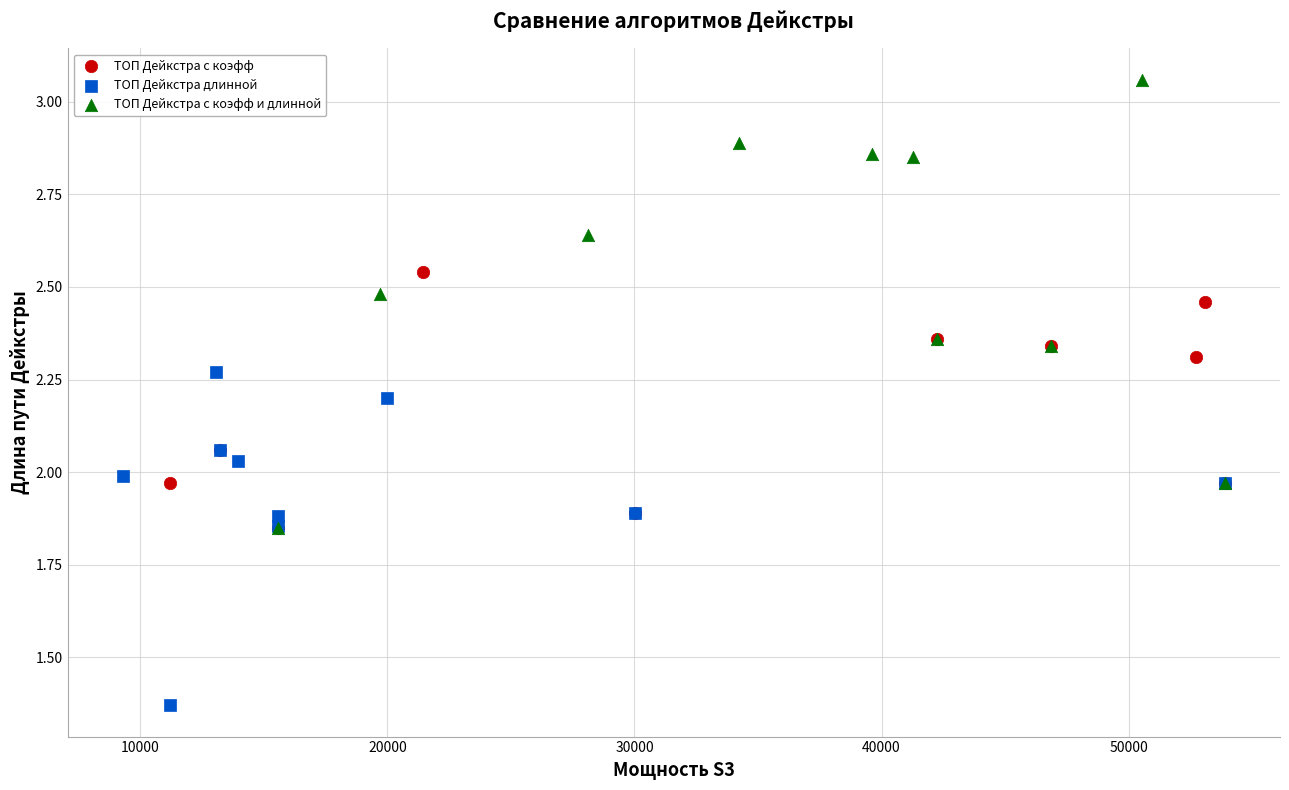

Which series contains the lowest Y value?

ТОП Дейкстра длинной